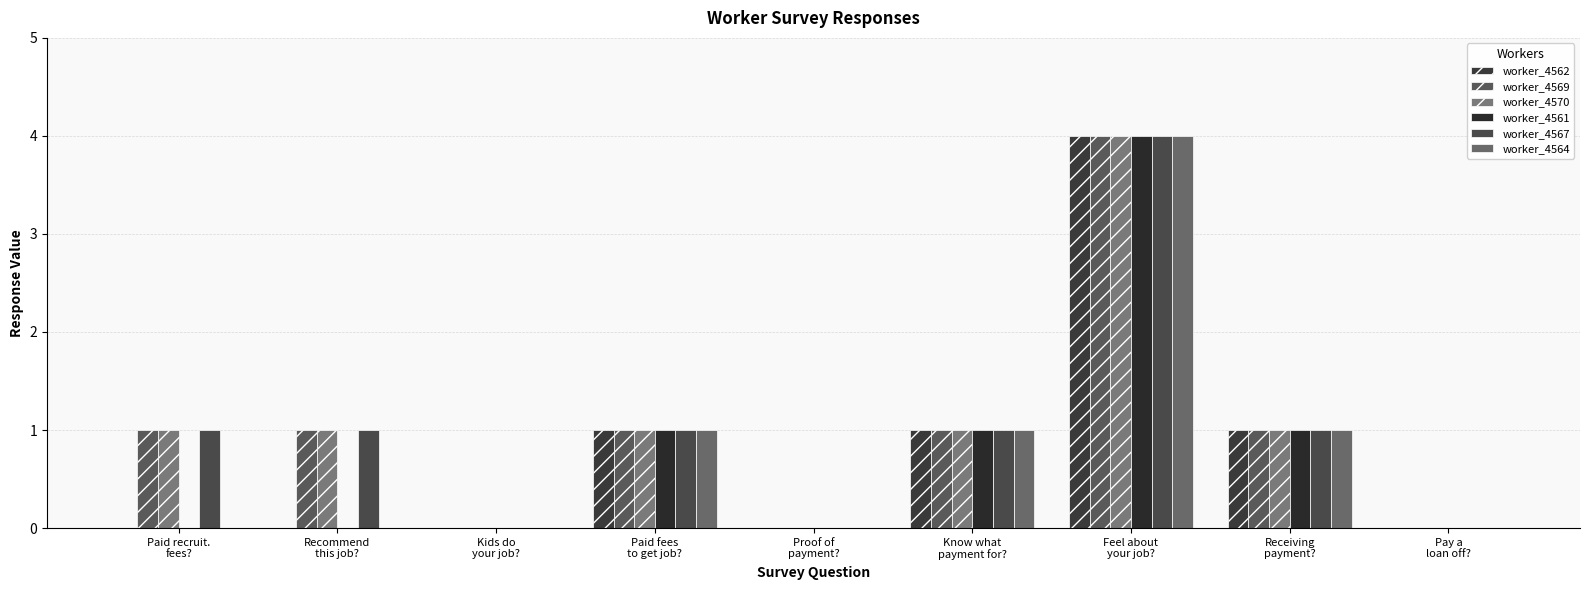

Count the number of data series in this chart.

6